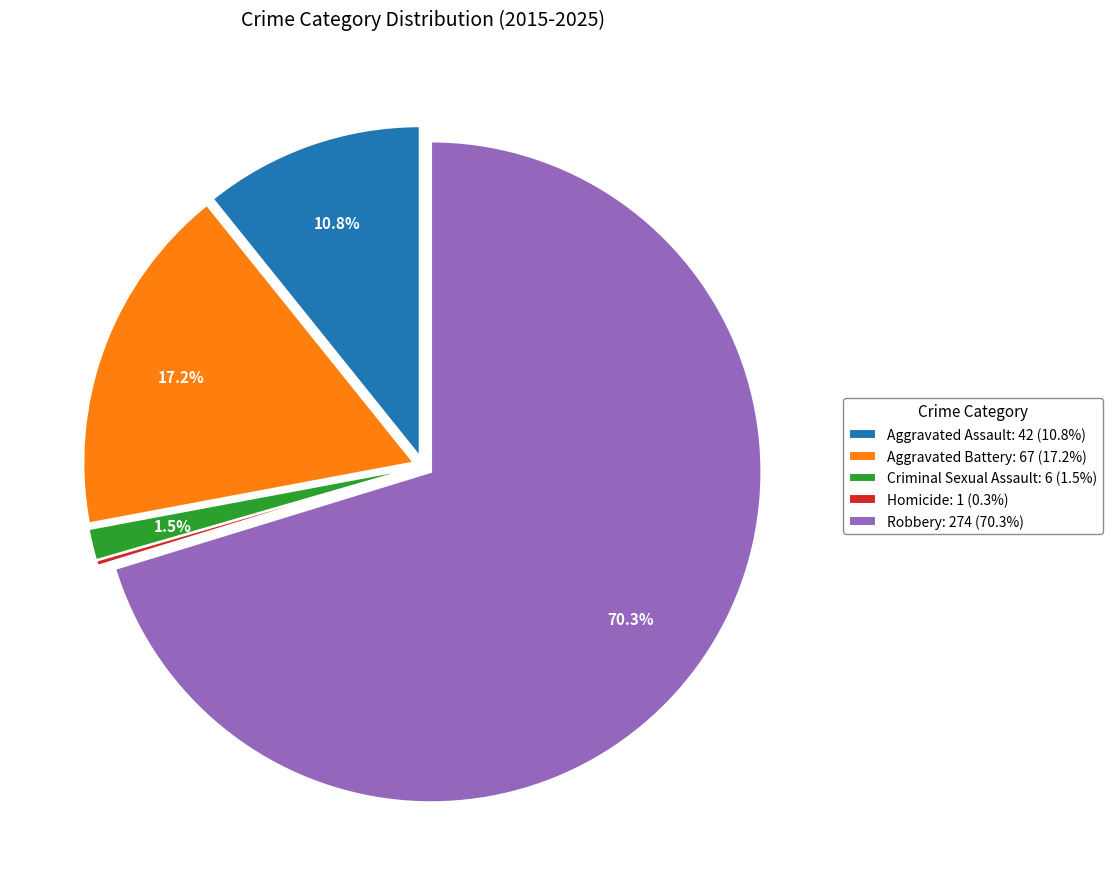

To the nearest percent, what is the combined percentage of Robbery and Aggravated Battery?

87%